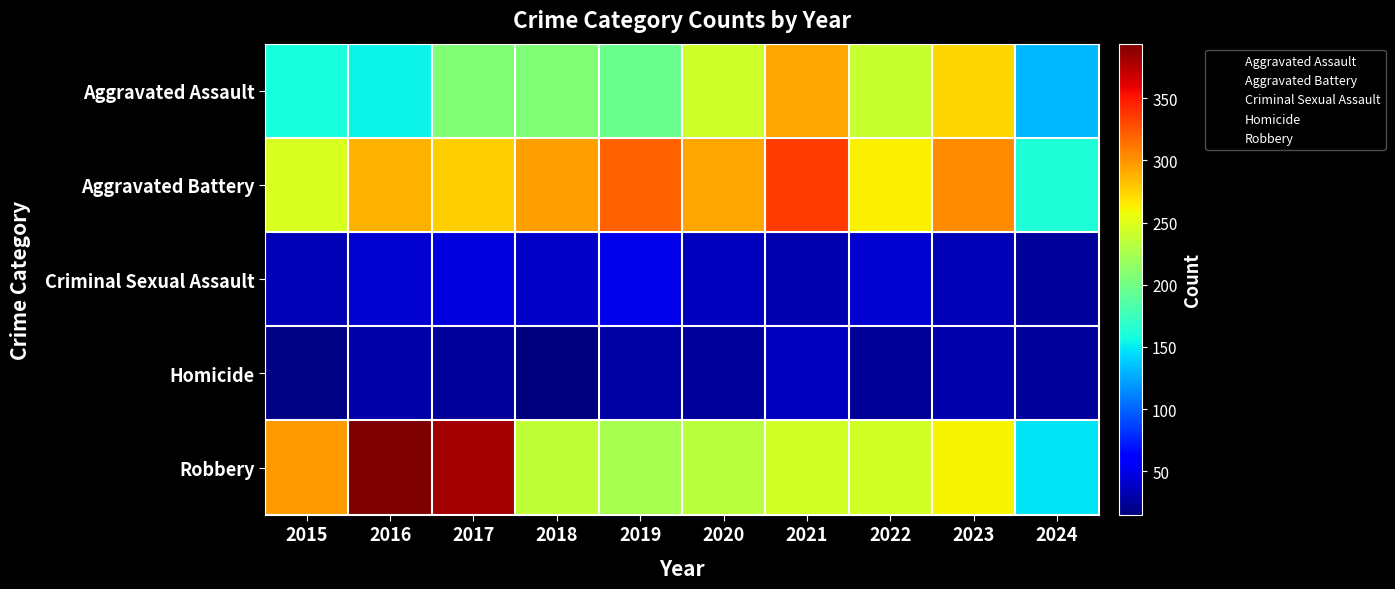

Count the number of categories in the chart.

10